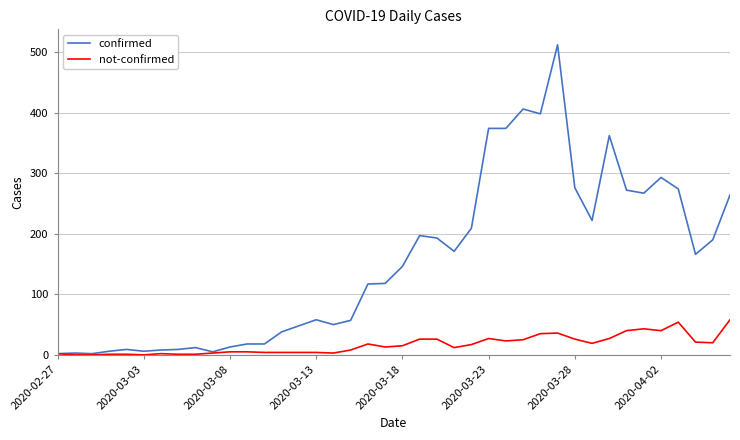

Rank the series by their average value, from highest to lowest.

confirmed, not-confirmed